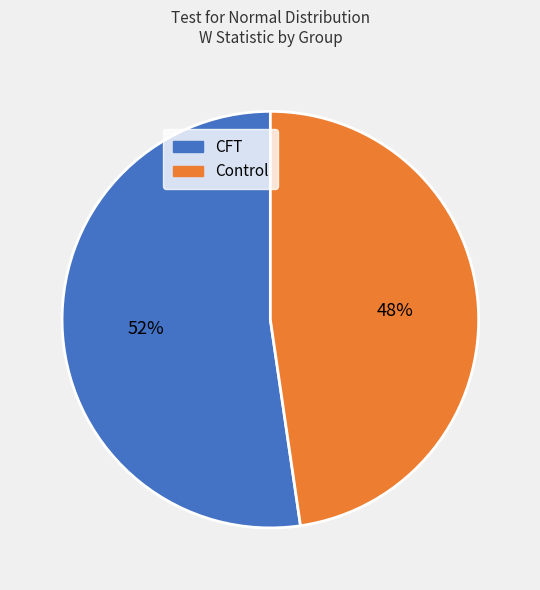

How many segments does this pie chart have?

2